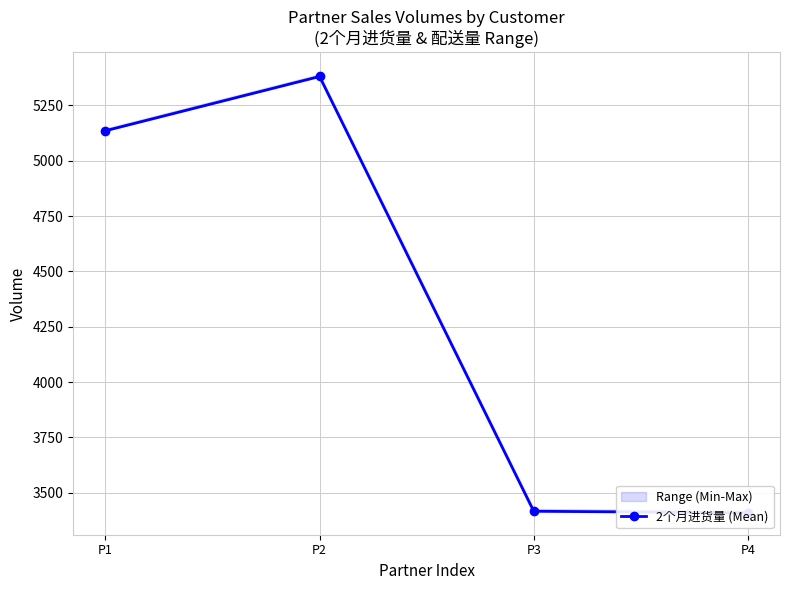

How many data points are above 5135?

1